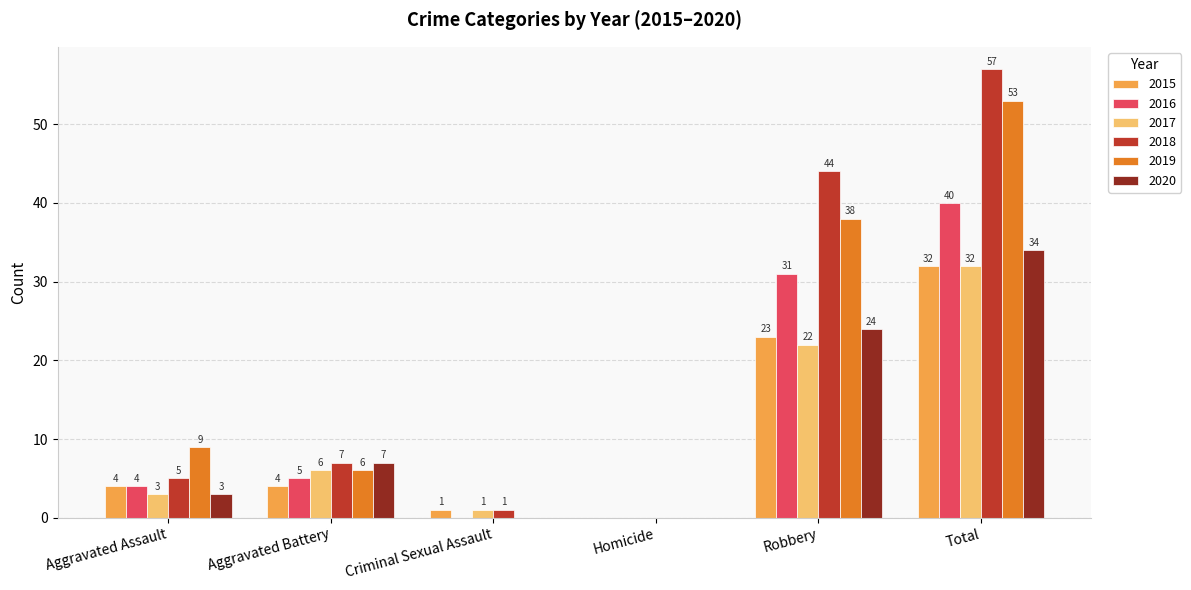

Which category has the highest value across all series?

Total